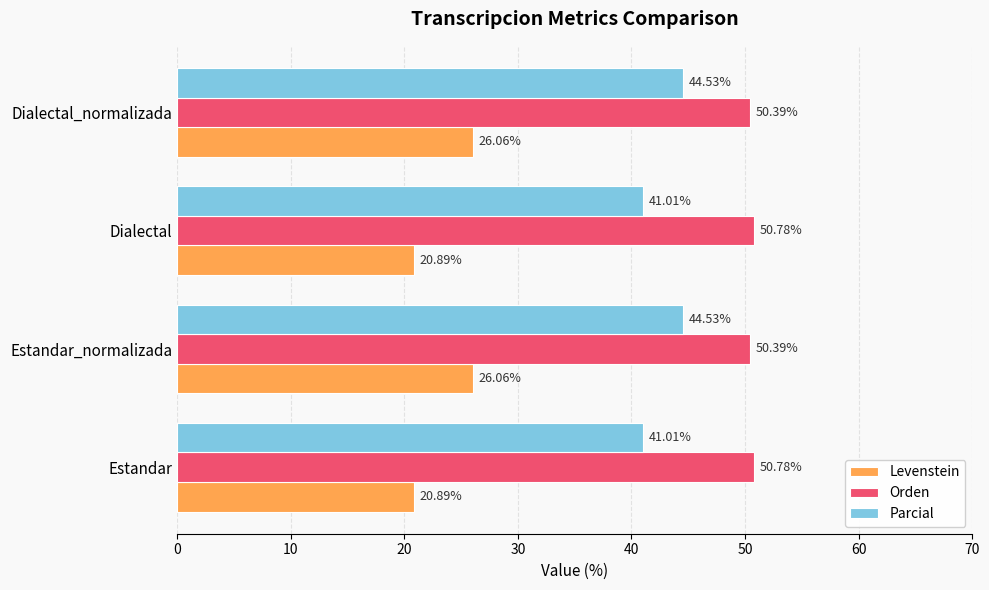

What is the sum of all Orden values?

202.3